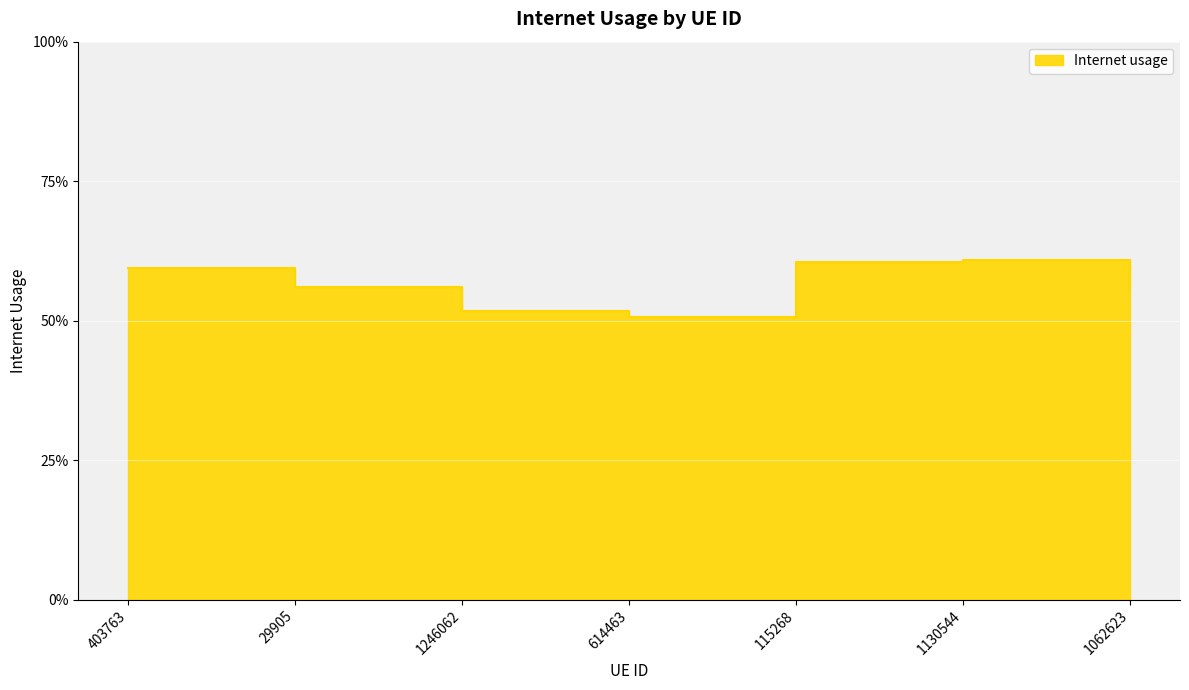

What is the value of the 5th point from the left?

0.6